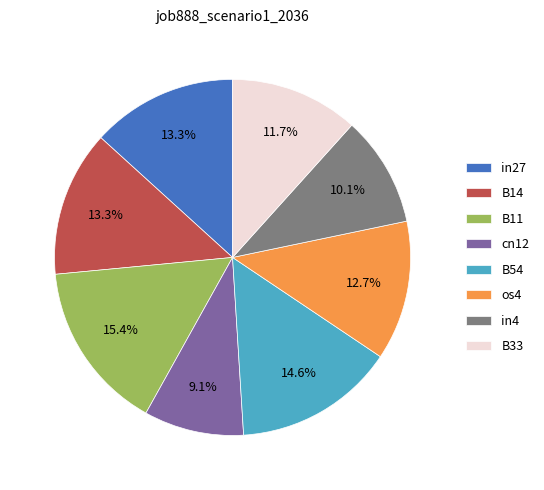

Is it true that in4 is 10% of the pie?

True